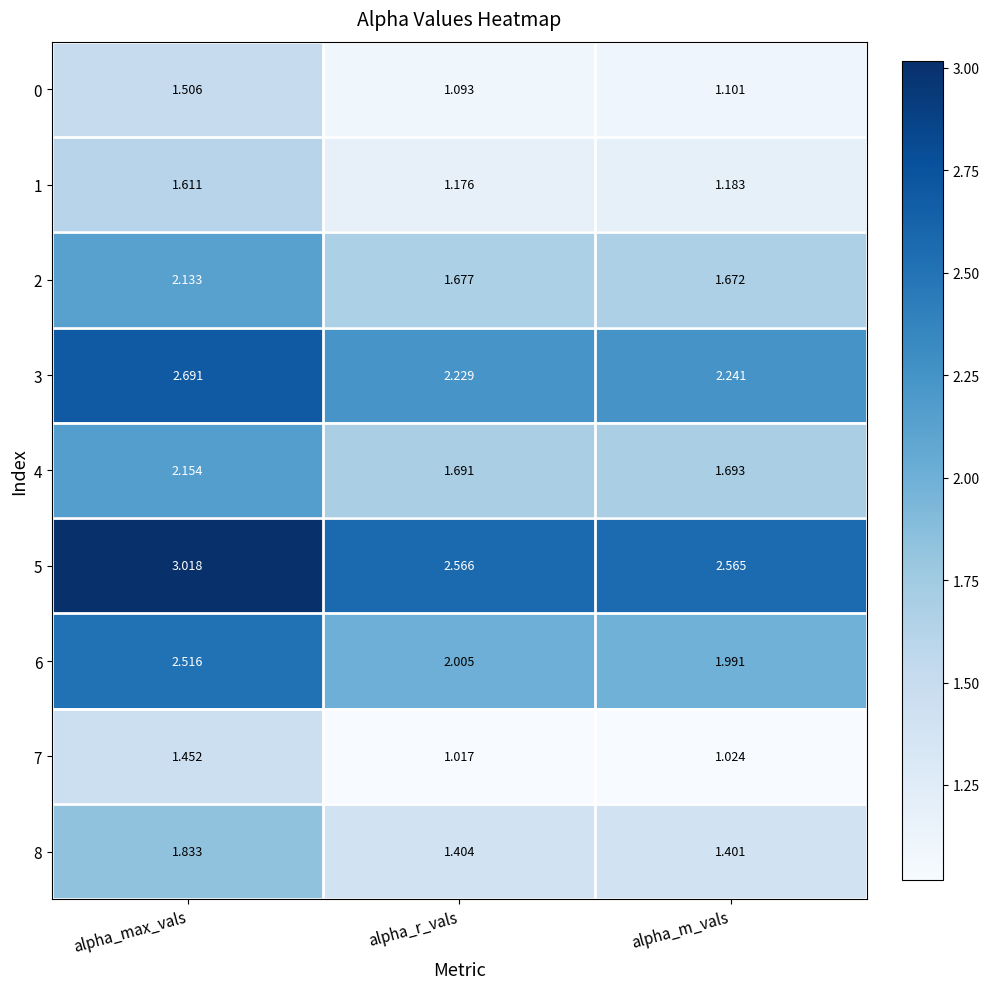

Where is 2 nearest to the value 1?

alpha_m_vals